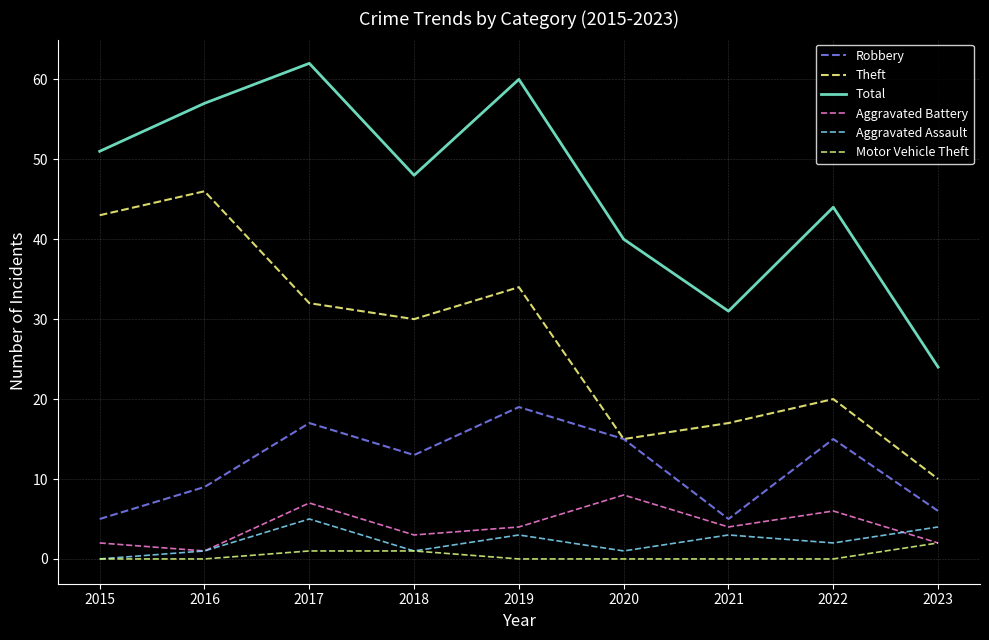

At how many categories does at least one series exceed 12?

9